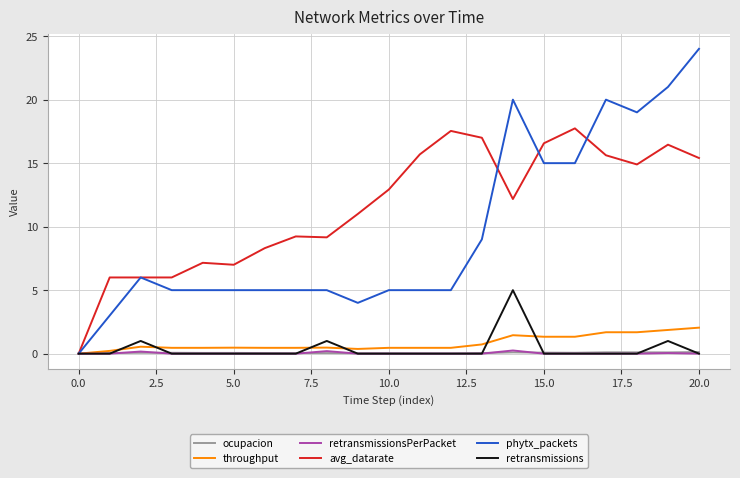

What is the highest value of the retransmissions series?

5.0